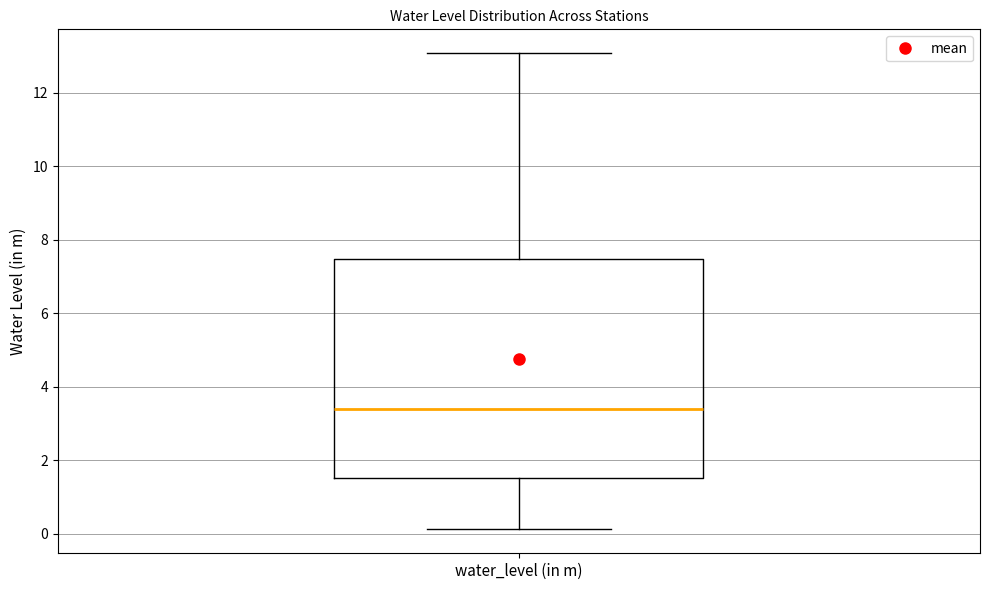

Read this box plot against the y-axis: the position of the median line, the range covered by the box, and the ends of both whiskers. The values are not printed on the chart, so give them approximately, as read against the axis.

median 3.4, box 1.6 to 7.4, whiskers 0.2 to 13.0